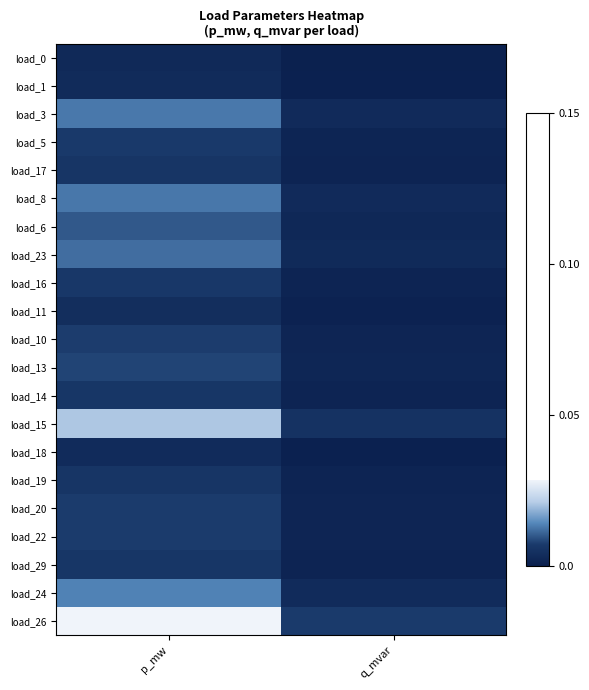

At which category is the sum across all series the highest?

p_mw